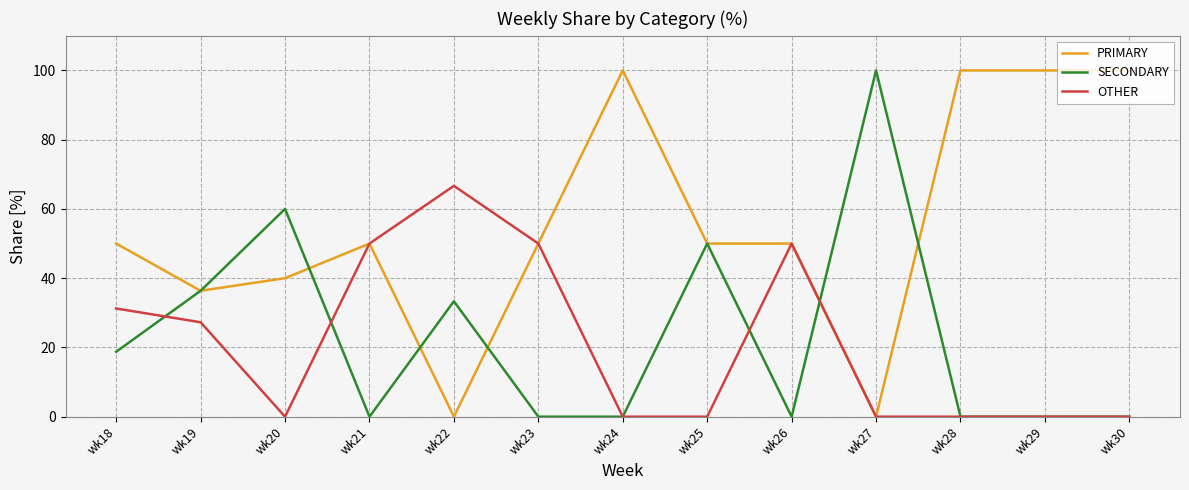

How many lines are shown in the chart?

3